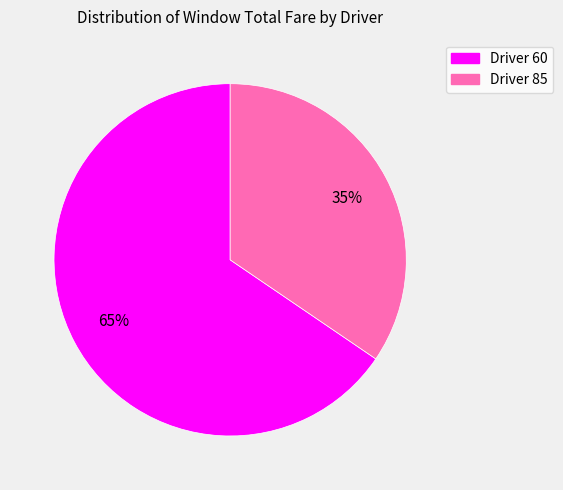

Which category has the biggest portion of the pie?

Driver 60